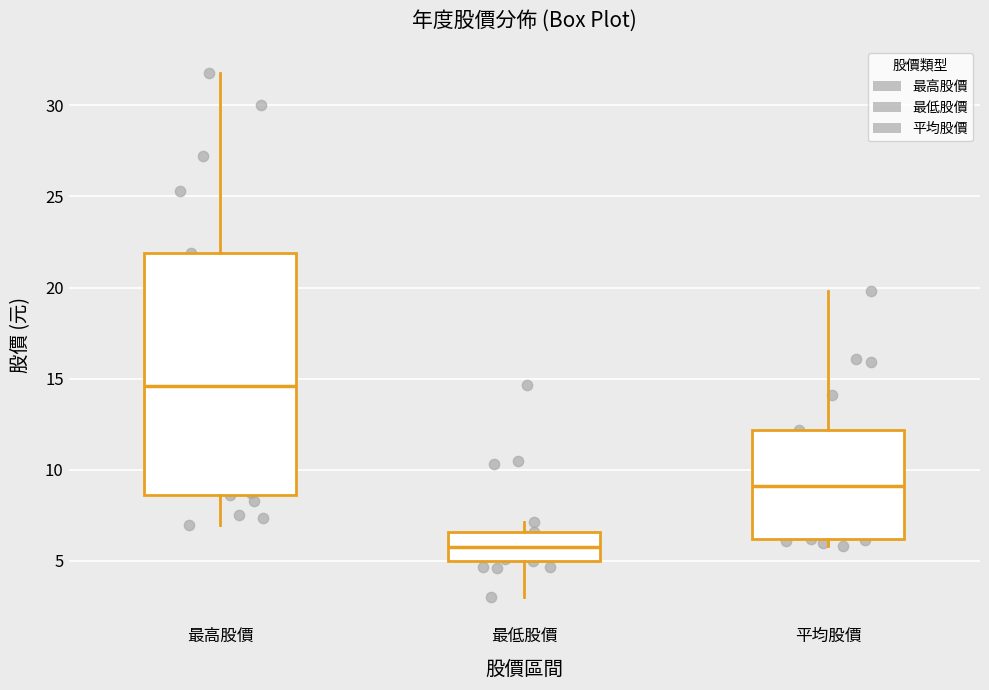

Where does the lower whisker of the box for 最低股價 end on the y-axis? The values are not printed on the chart, so give them approximately, as read against the axis.

3.0